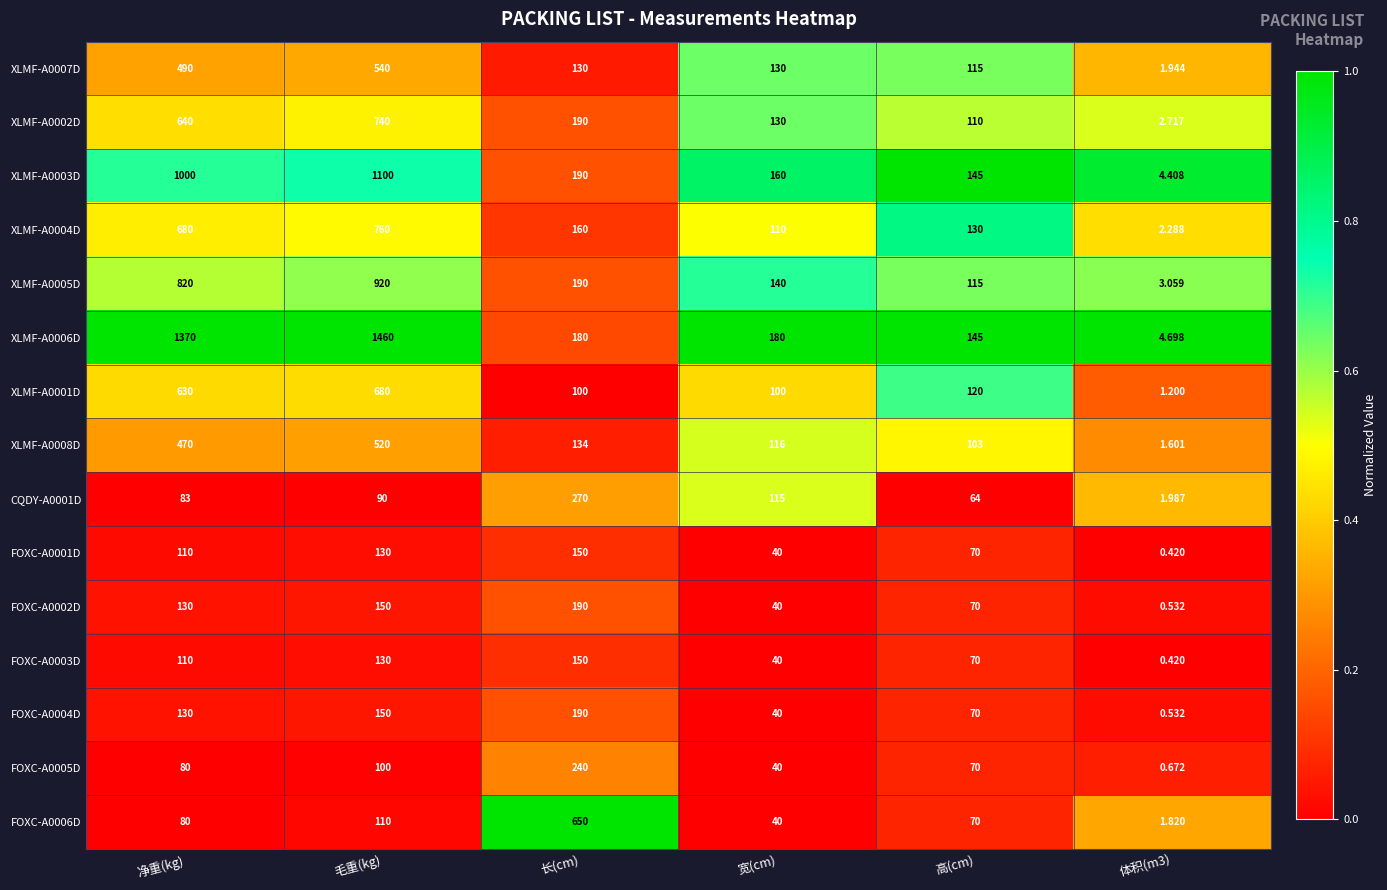

What is the total value across all series at 毛重(kg)?

7580.0